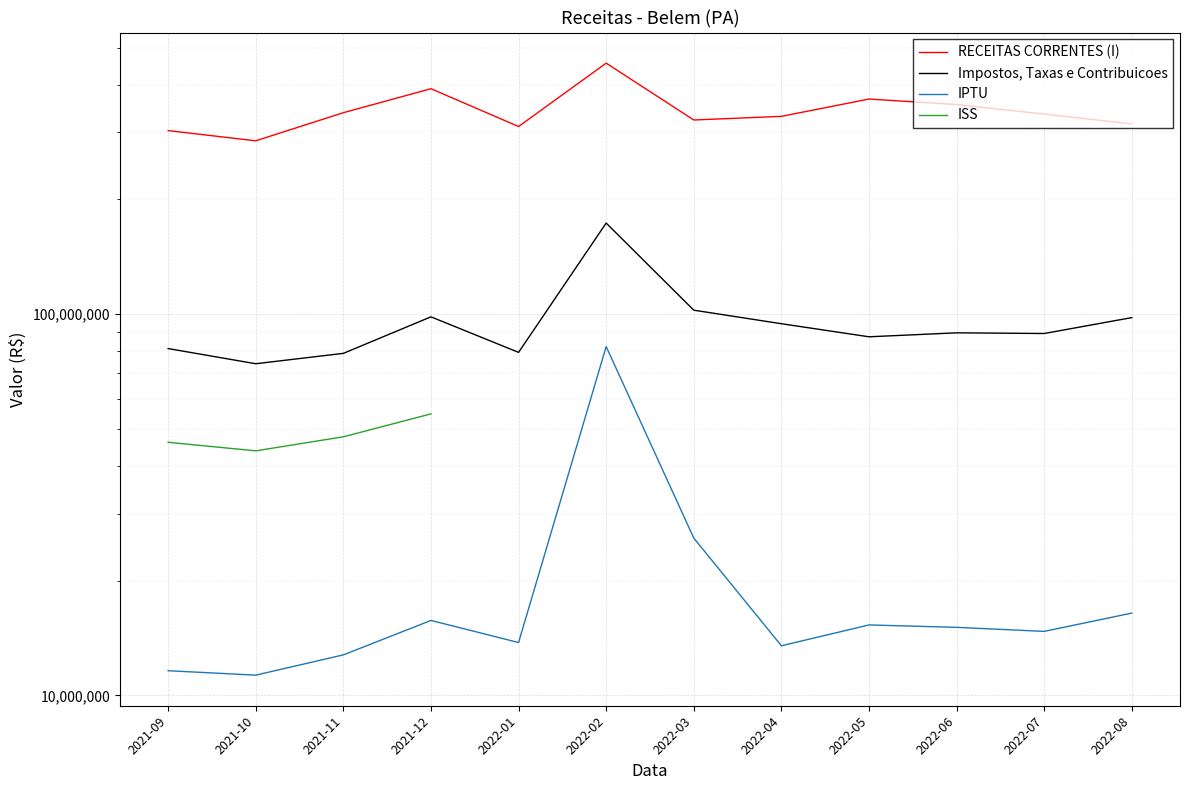

How many values in the RECEITAS CORRENTES (I) series exceed 335005434?

6